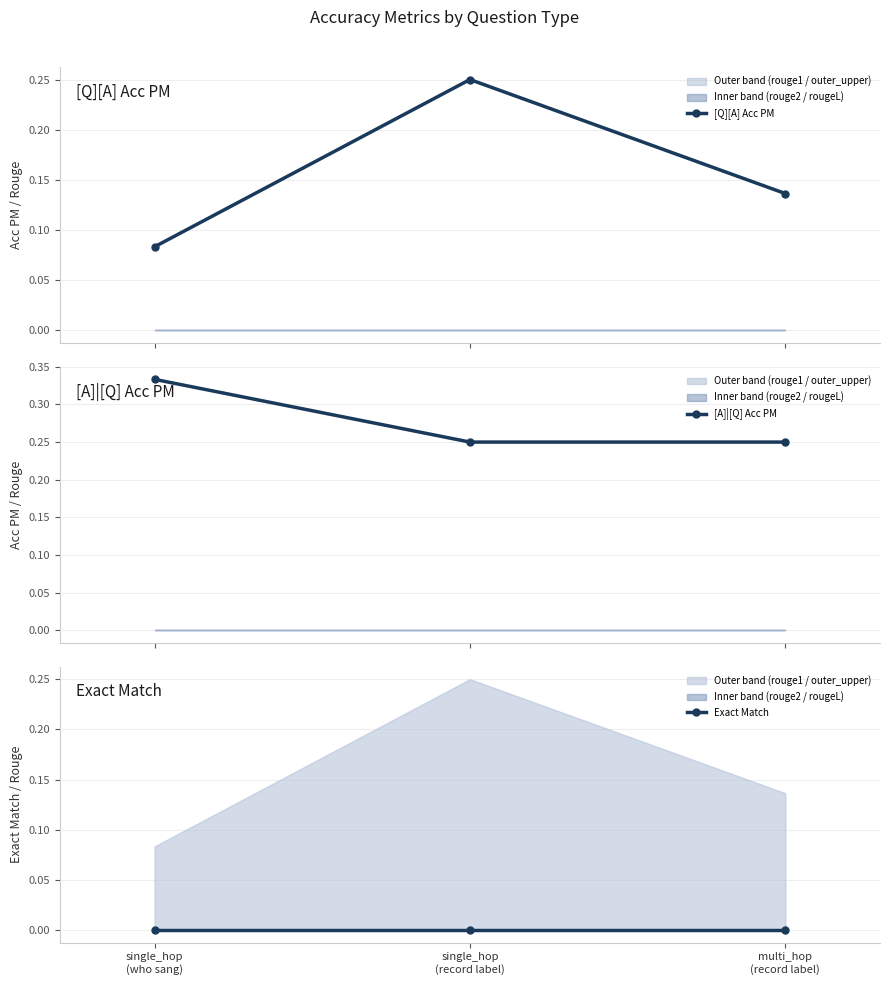

Rank the series at single_hop
(record label) from lowest to highest value.

Exact Match, [Q][A] Acc PM, [A]|[Q] Acc PM